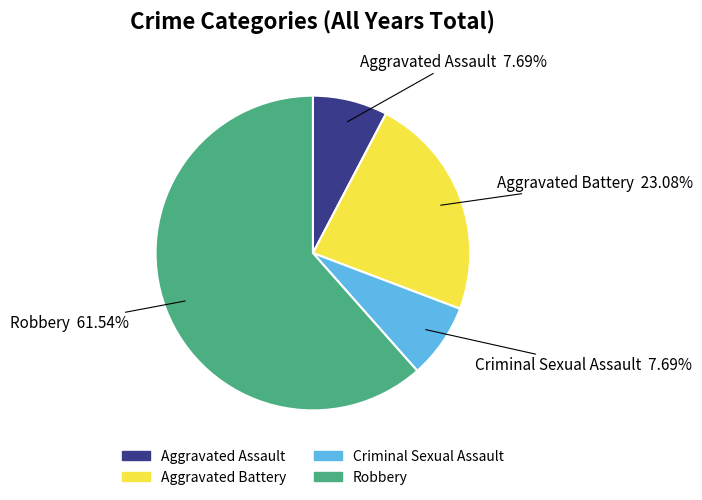

How many segments does this pie chart have?

4